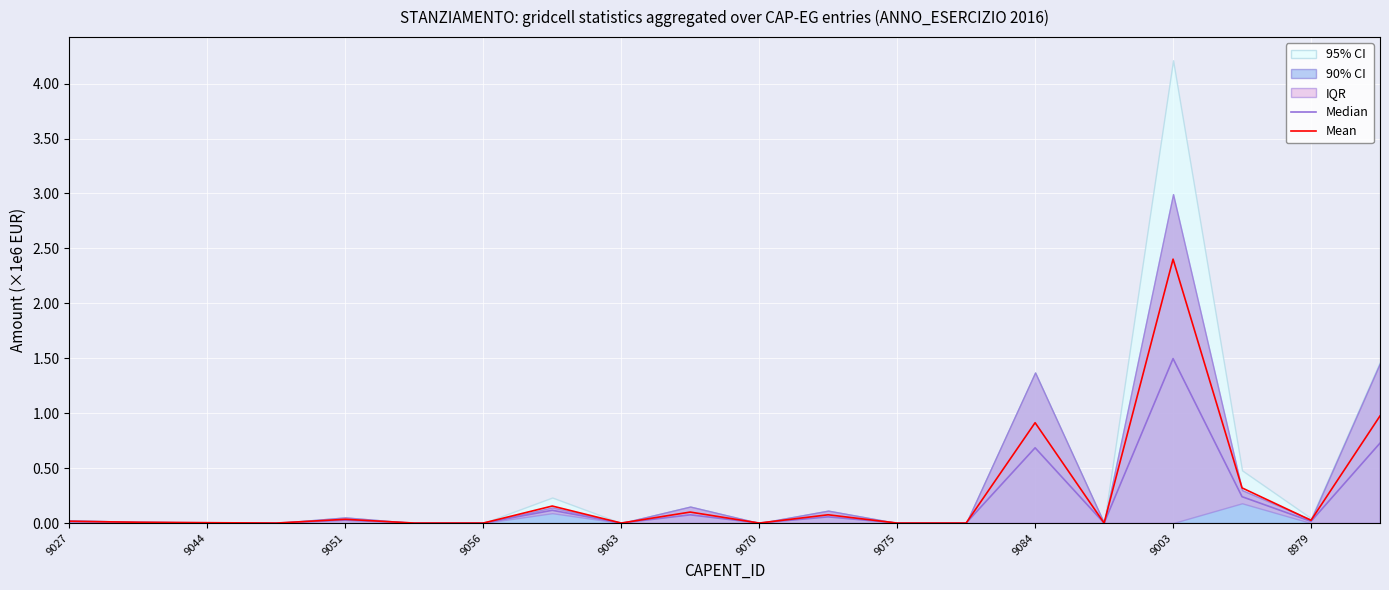

How many values in the Median series are below 12500?

10